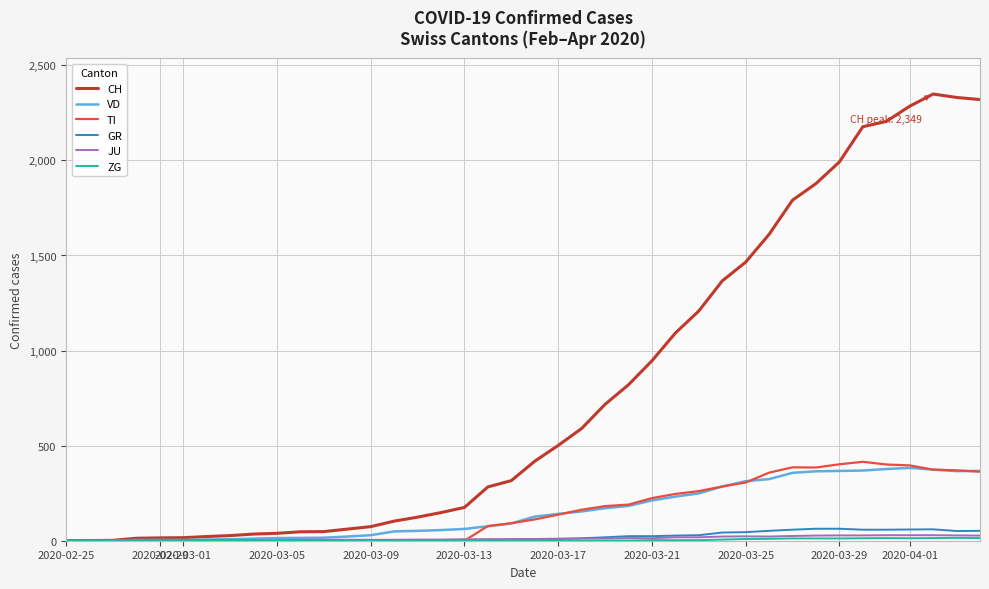

What is the maximum value for VD?

383